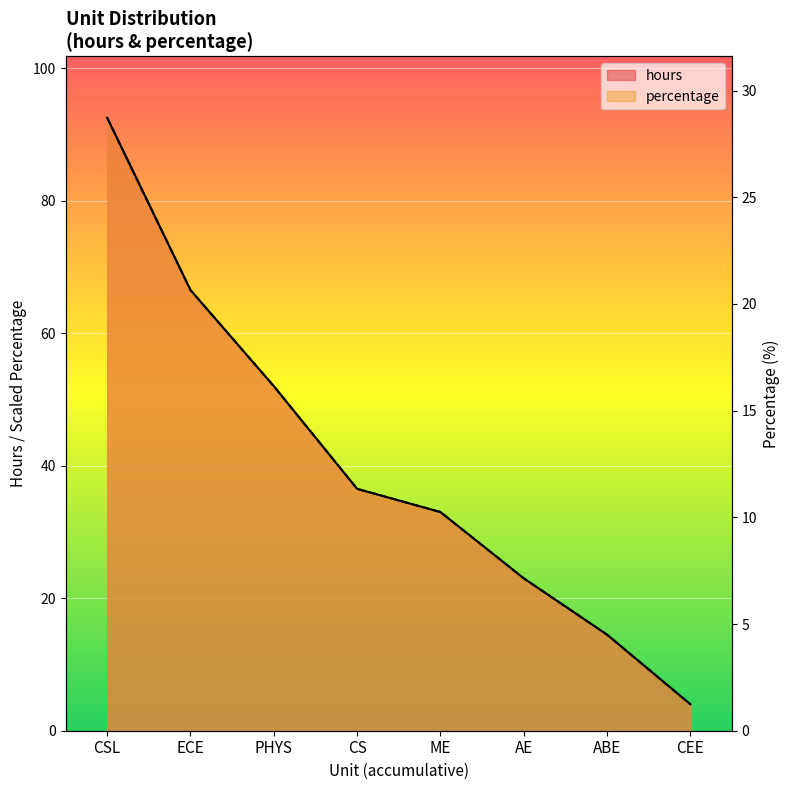

What is the value of the hours point at the 2nd from the left?

66.5